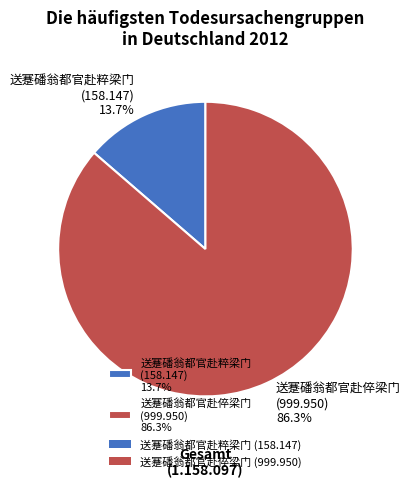

Does any single category account for the majority?

Yes